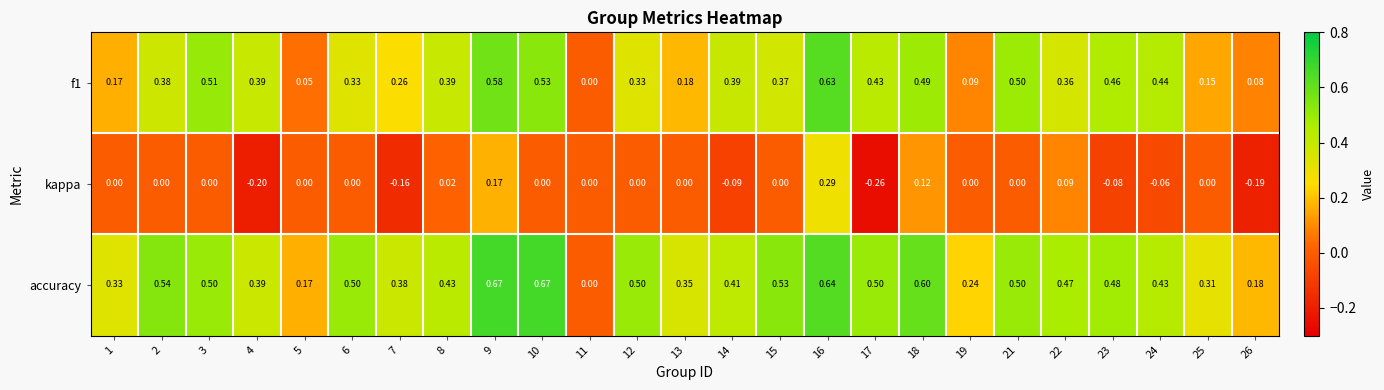

Between 4 and 17, which series saw the biggest shift?

accuracy